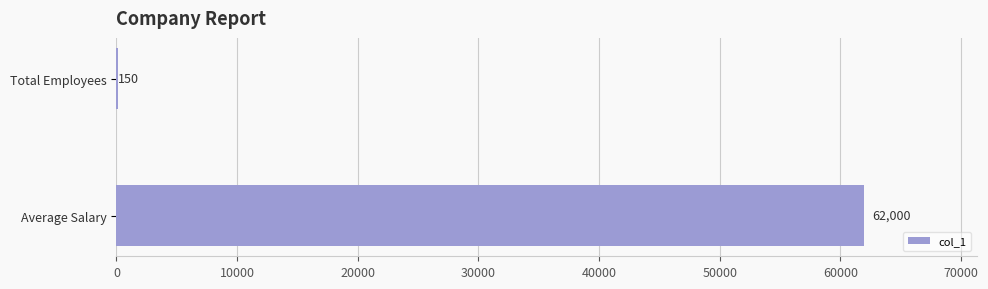

What is the maximum value shown in the chart?

62000